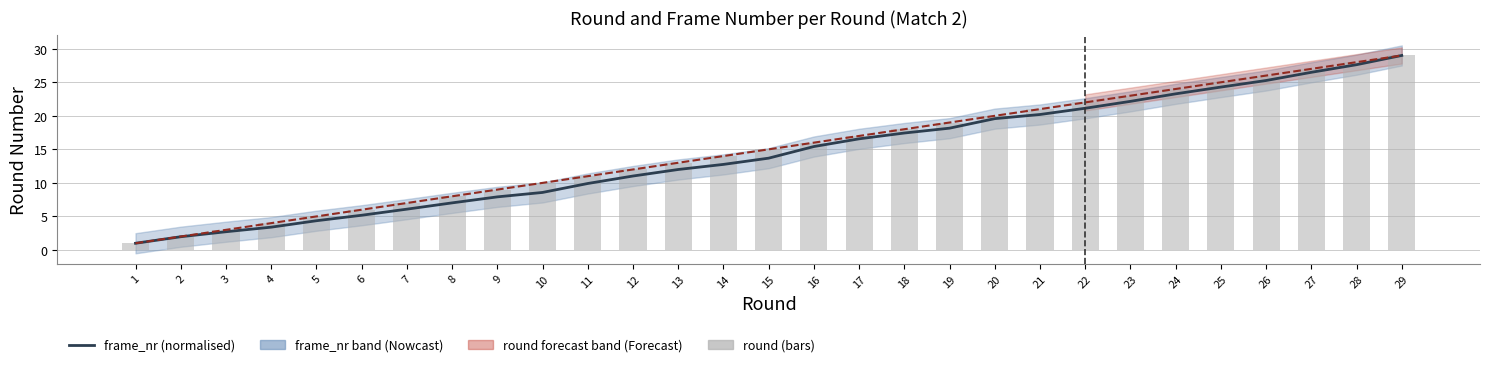

At which category does the chart reach its peak across all series?

29